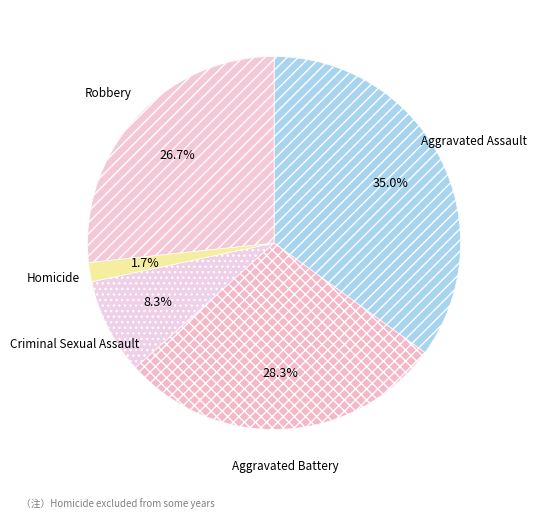

Which slice is the smallest?

Homicide